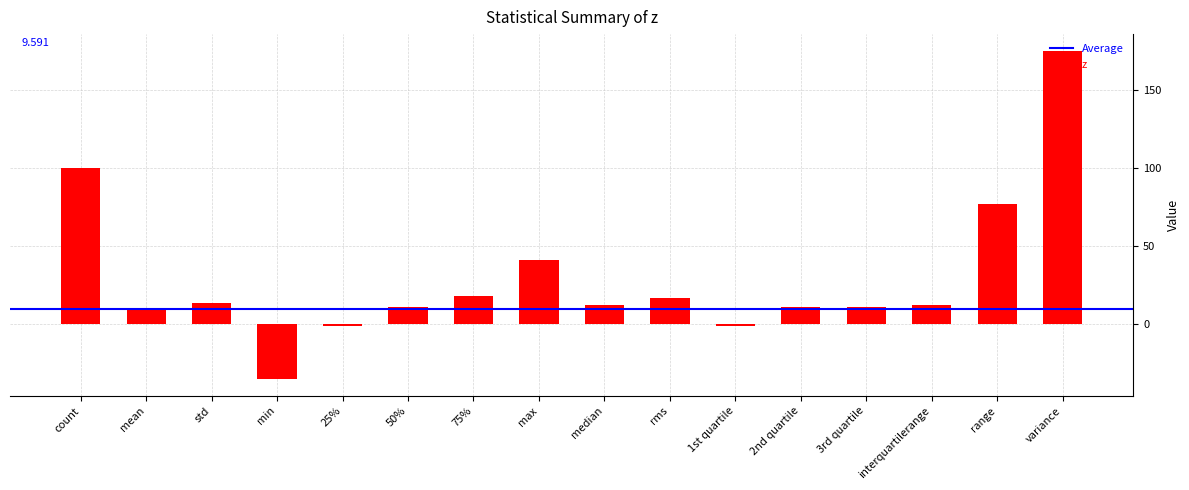

What position from the left is 2nd quartile?

12